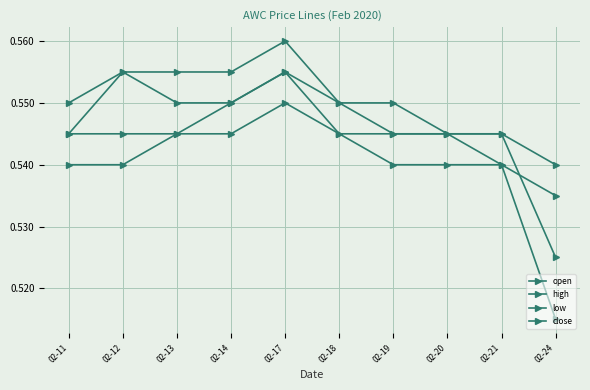

Does the chart have visible grid lines?

Yes